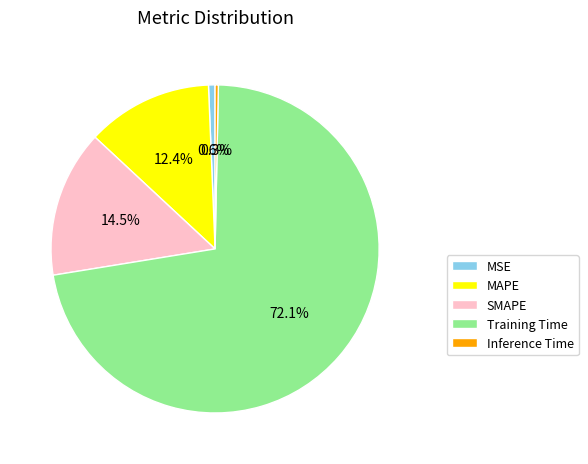

Which category has the biggest portion of the pie?

Training Time